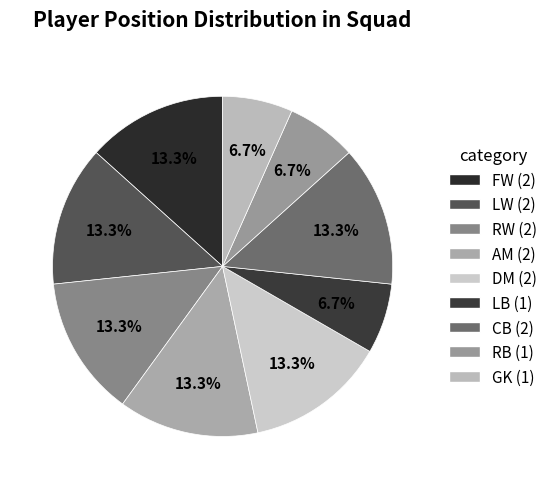

How many slices are in this pie chart?

9